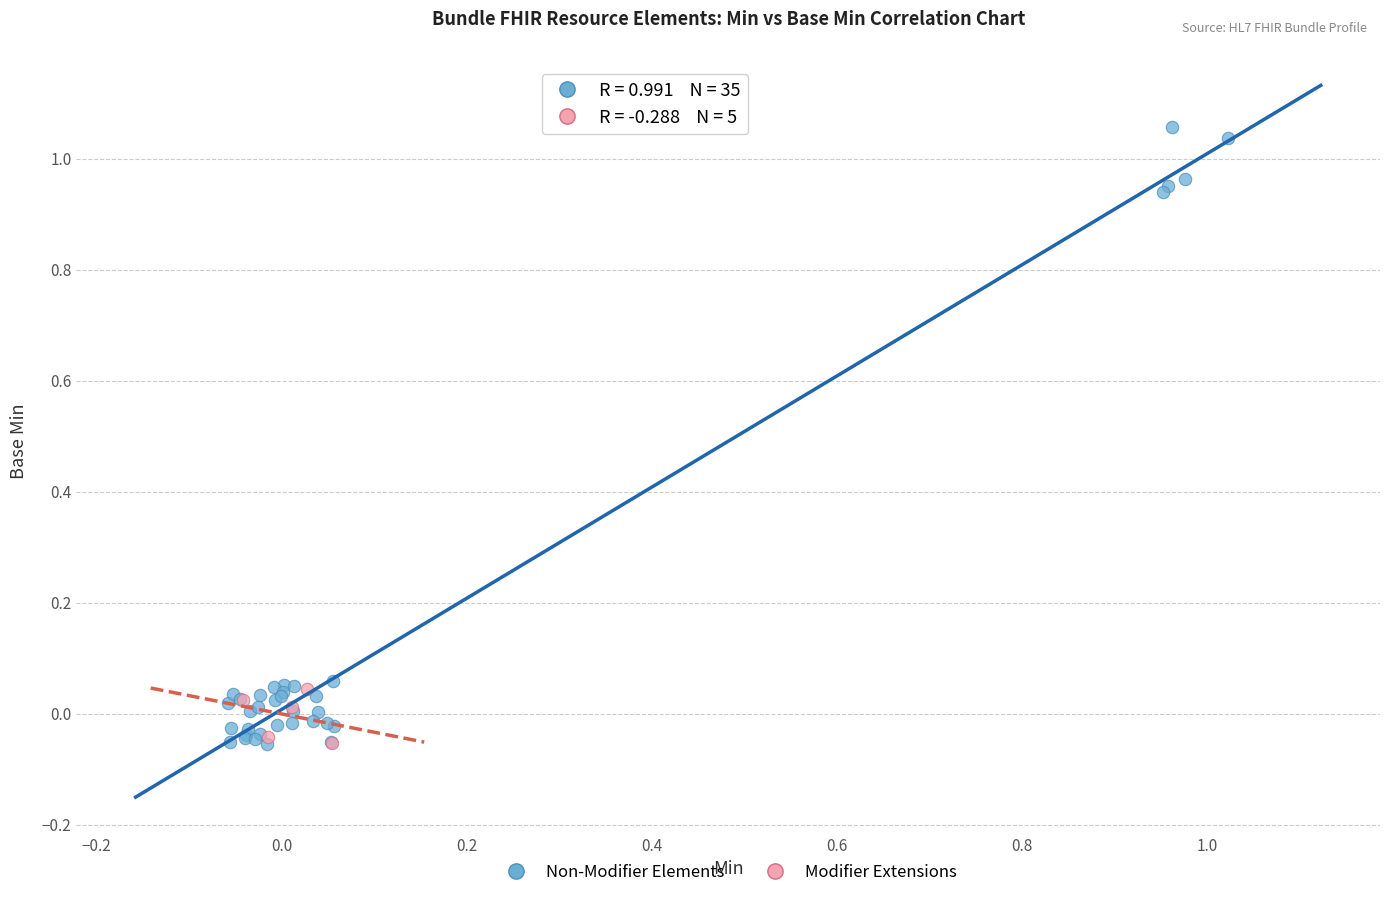

Which series has the largest Y range (max minus min)?

Non-Modifier Elements